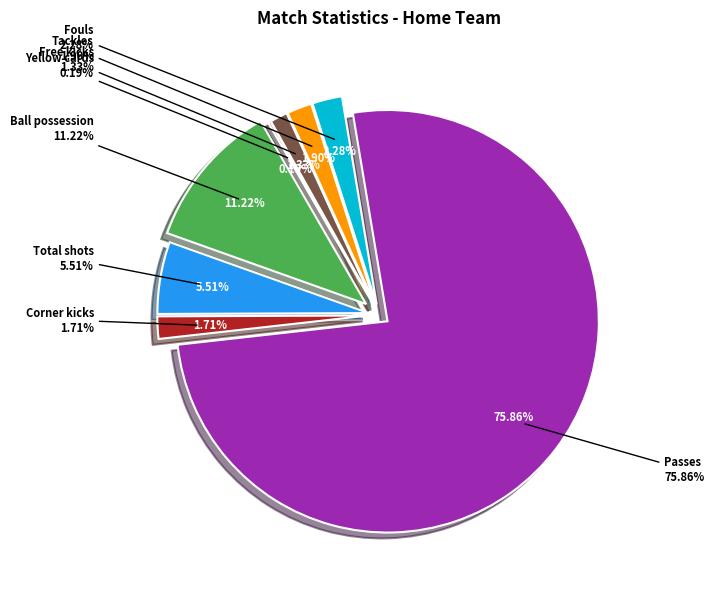

What is the largest slice in the pie chart?

Passes